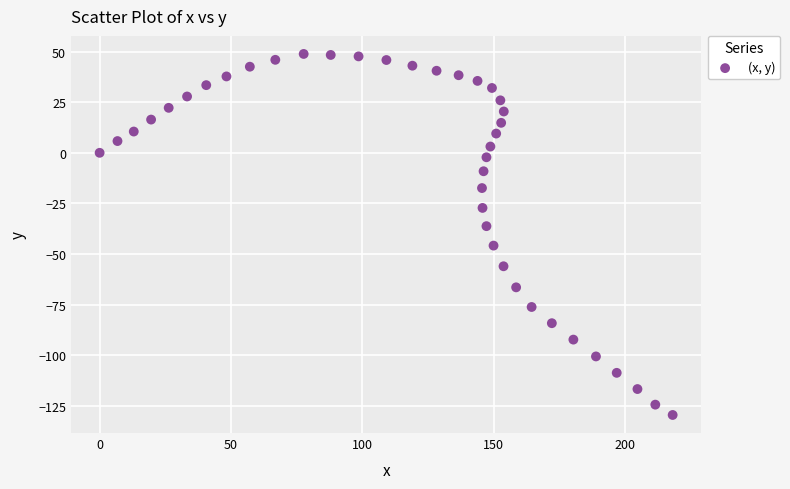

What Y value in the scatter plot is closest to -40?

-36.2